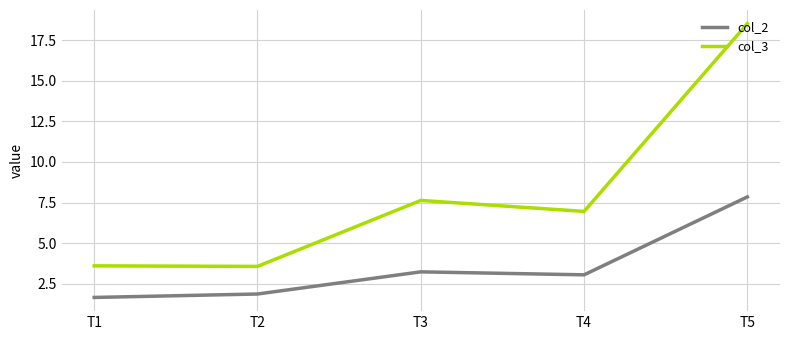

How many categories are shown in the chart?

5